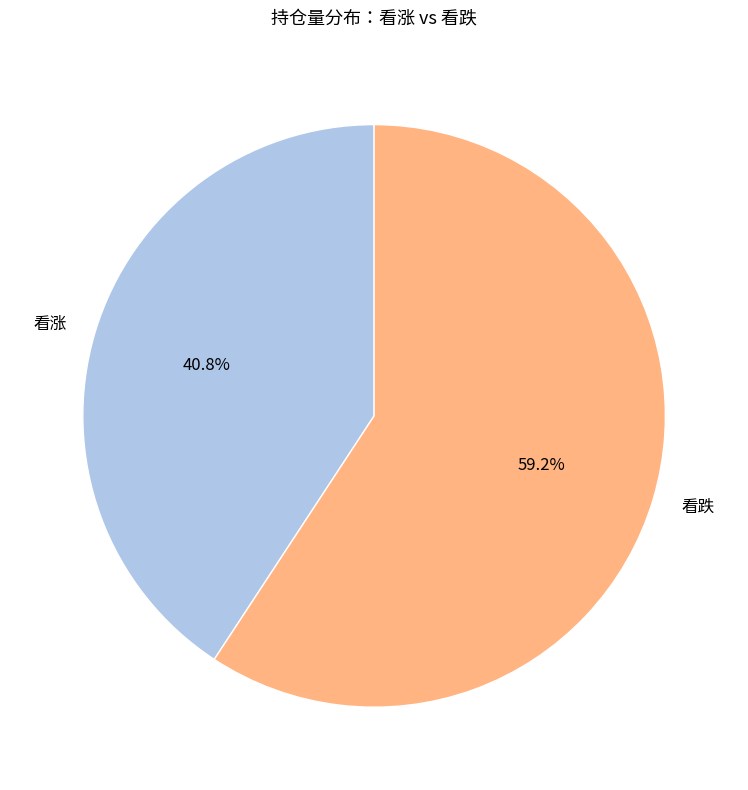

What is the largest slice in the pie chart?

看跌